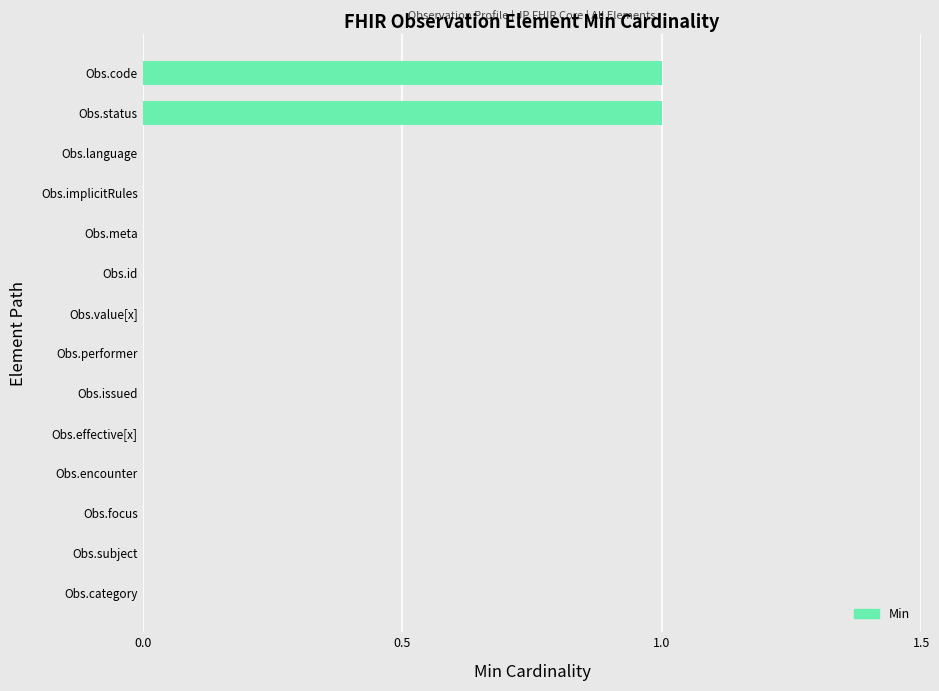

How many values are between 0 and 1?

14